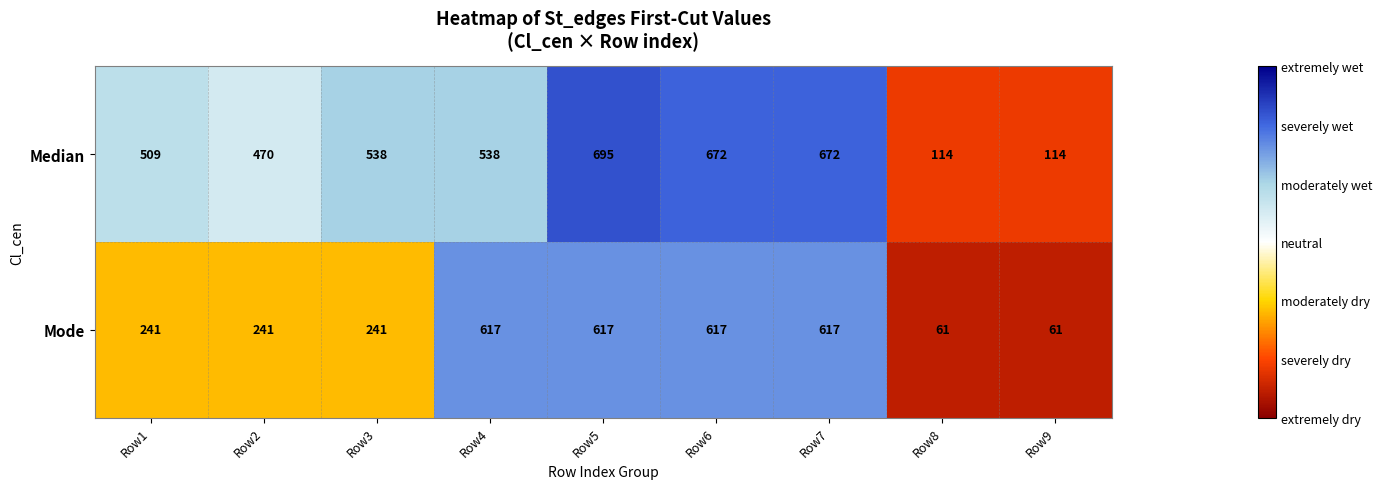

Reading left to right, list all the values displayed in this chart.

Median: Row1=509	Row2=470	Row3=538	Row4=538	Row5=695	Row6=672	Row7=672	Row8=114	Row9=114
Mode: Row1=241	Row2=241	Row3=241	Row4=617	Row5=617	Row6=617	Row7=617	Row8=61	Row9=61